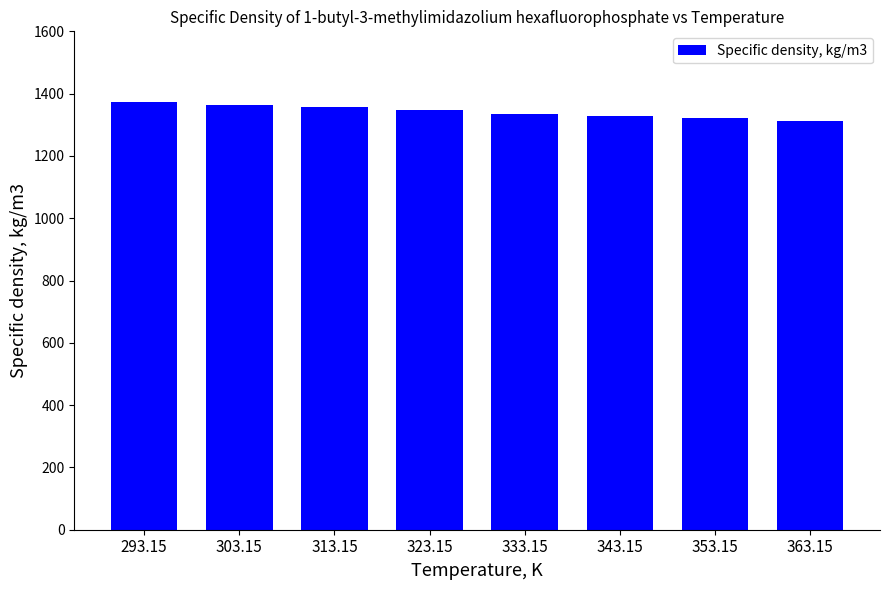

What is the label of the 2nd bar from the right?

353.15